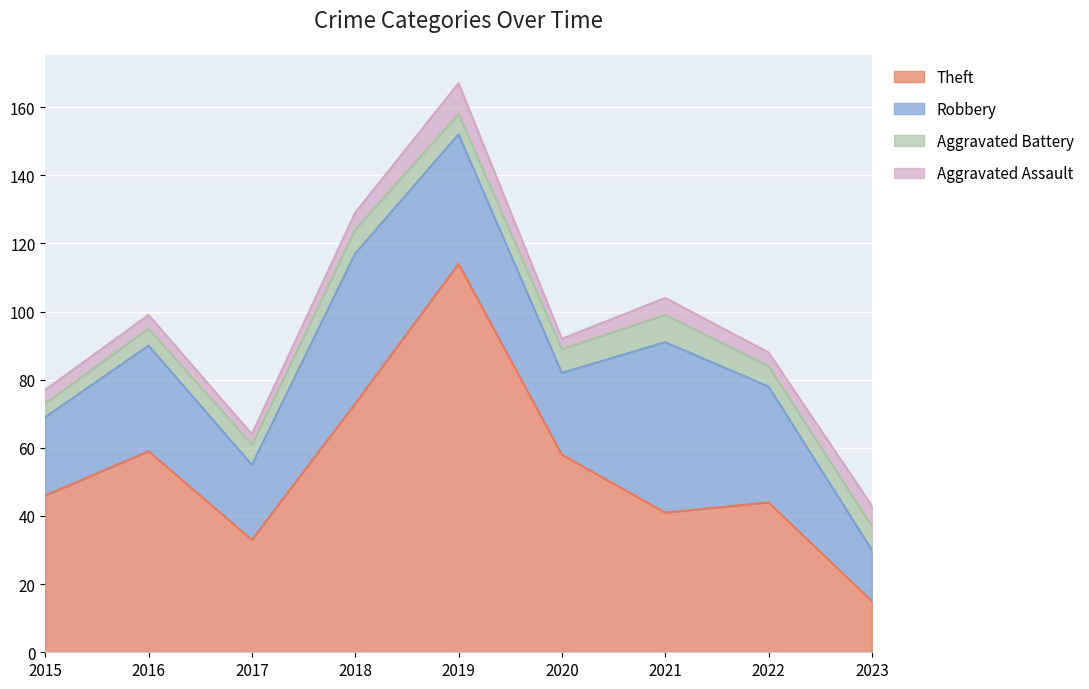

At which category does Robbery reach its first local peak?

2016